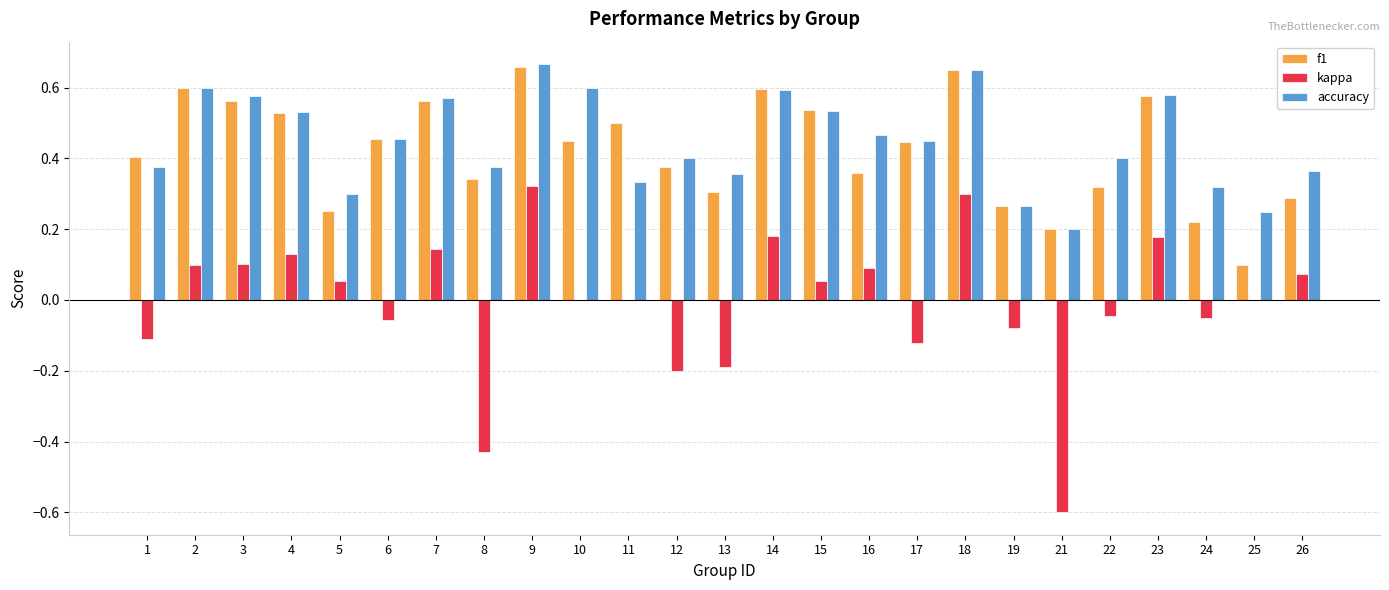

Which series has the largest range (max minus min)?

kappa